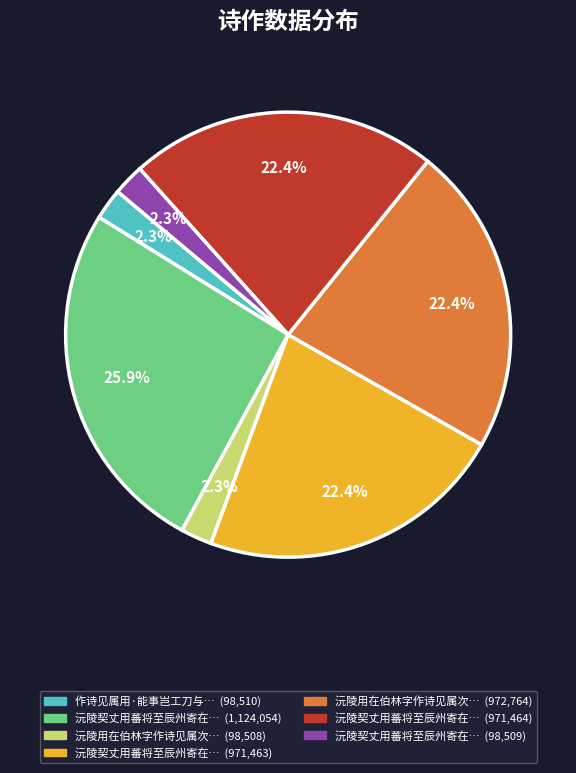

Is there a majority slice in this chart?

No